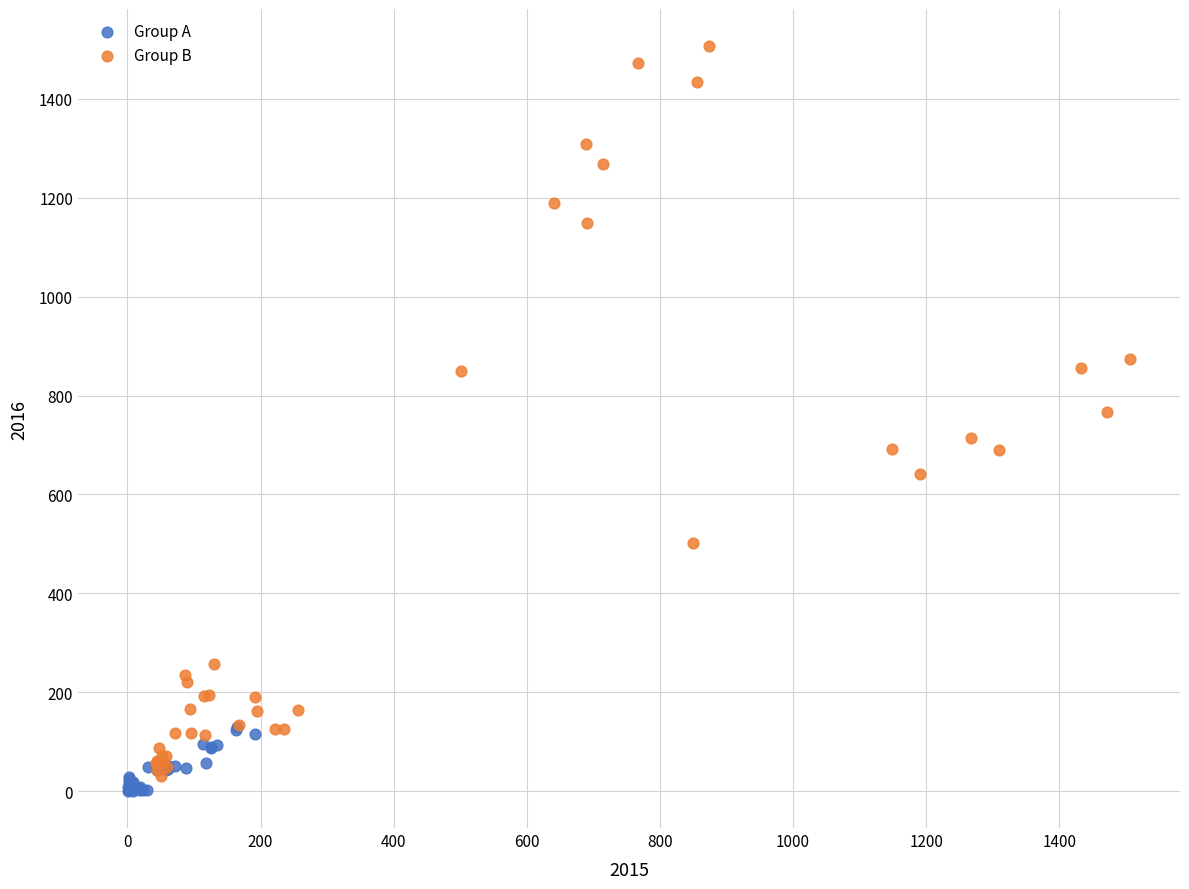

Which series contains the highest Y value?

Group B